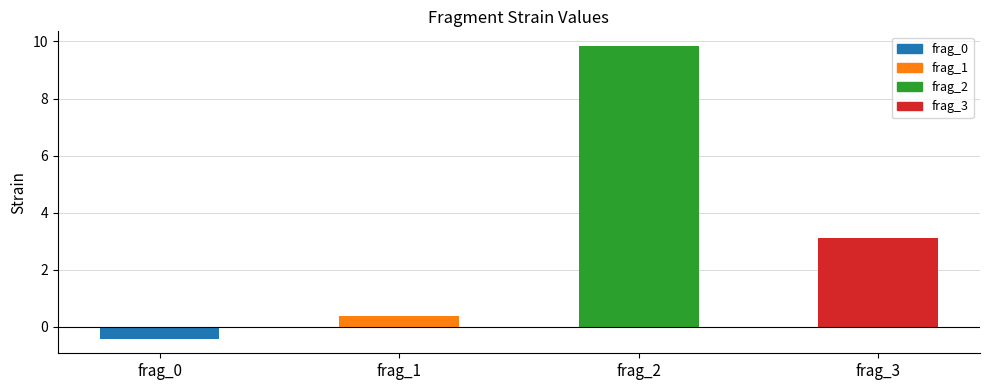

What is the sum of the values at frag_2 and frag_0?

9.4